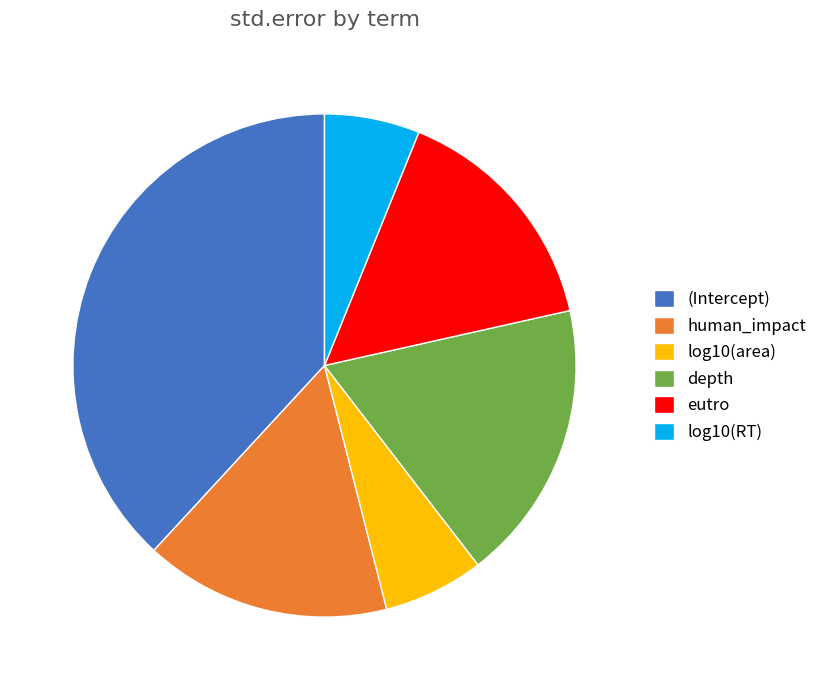

Which category has the biggest portion of the pie?

(Intercept)